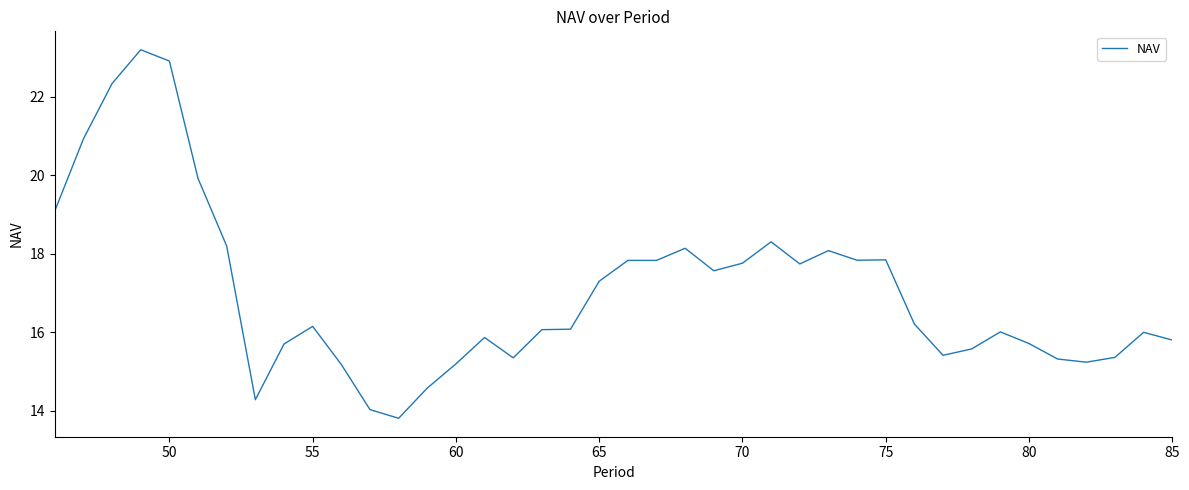

What is the greatest value displayed?

23.2